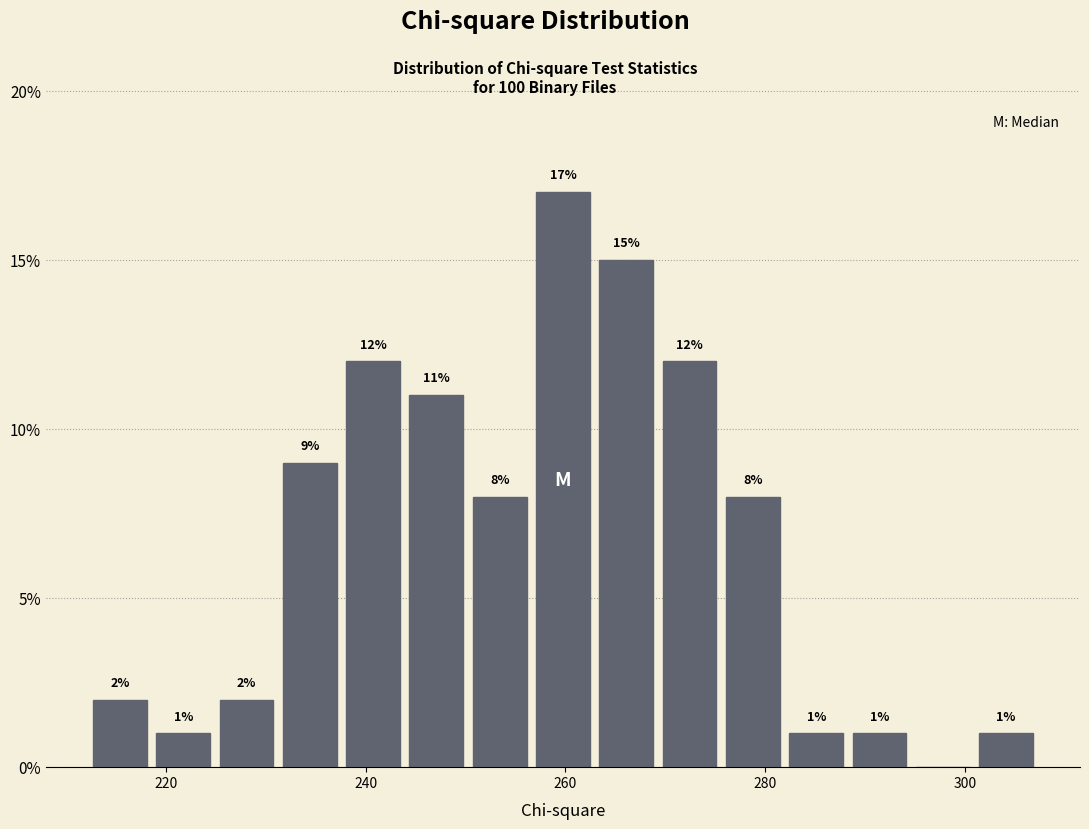

Around what value on the x-axis is the tallest bar? Give the approximate position of its centre, as read against the axis.

260